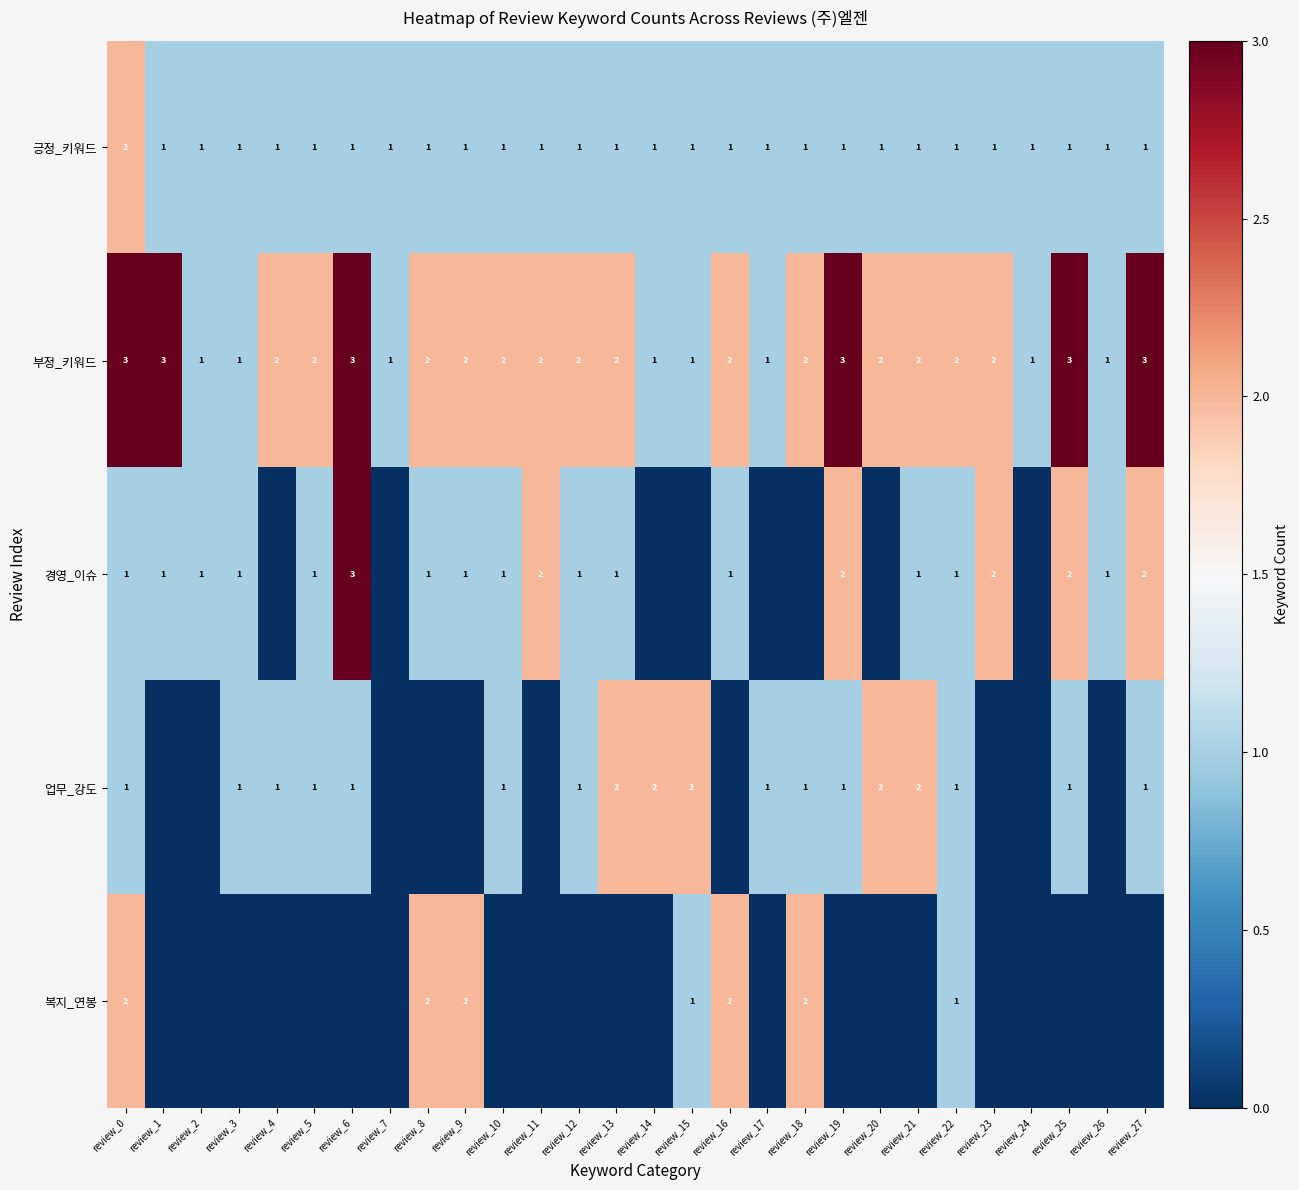

Is the value of 긍정_키워드 at review_4 greater than the value of 부정_키워드 at review_10?

No